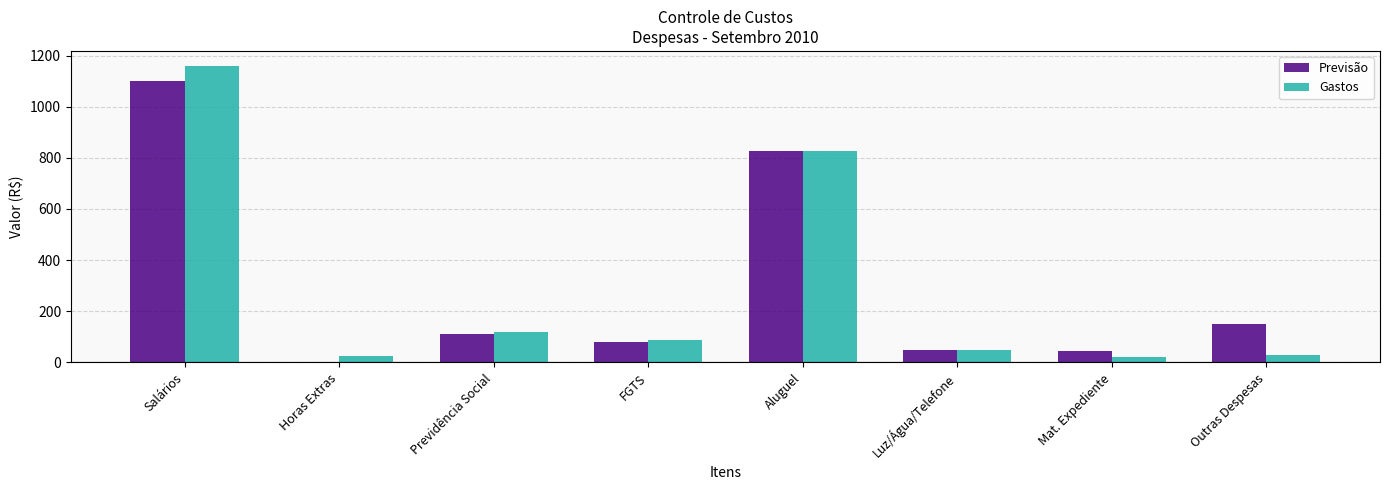

Does the chart contain stacked bars?

No